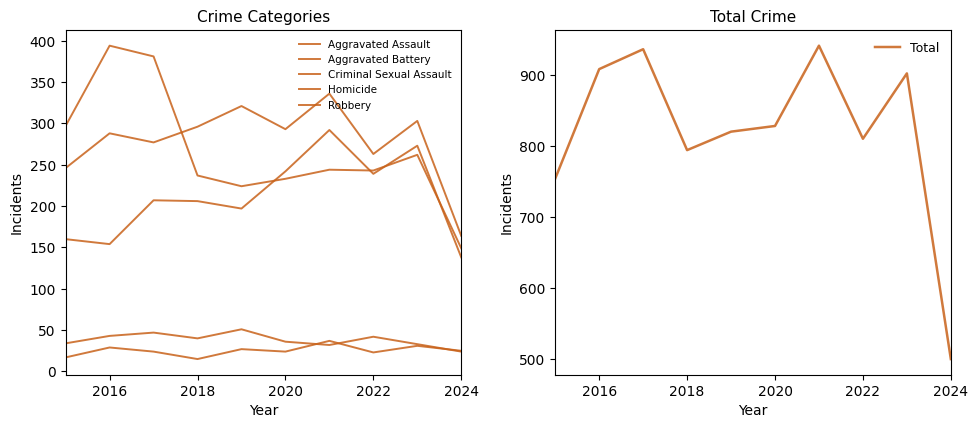

What are all the series names shown in the legend?

Aggravated Assault, Aggravated Battery, Criminal Sexual Assault, Homicide, Robbery, Total